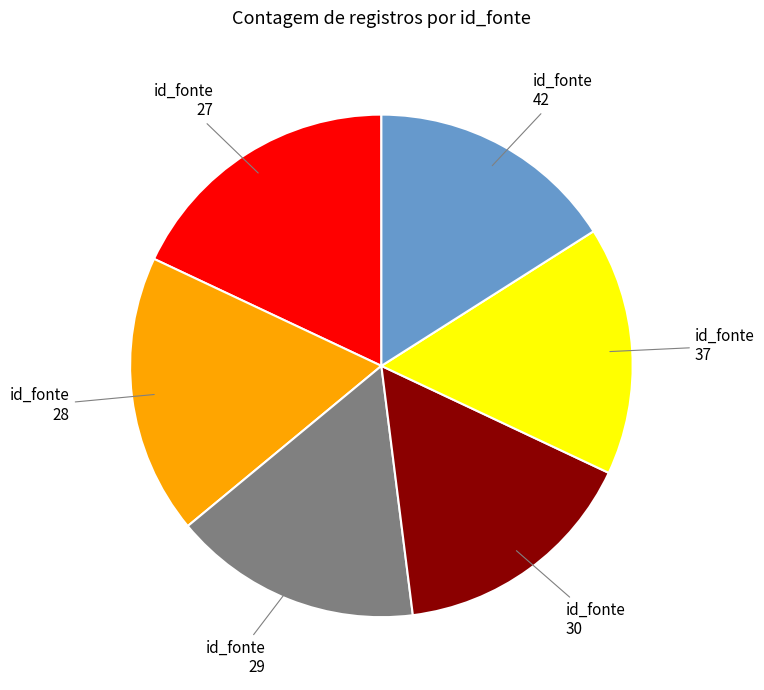

How many segments does this pie chart have?

6